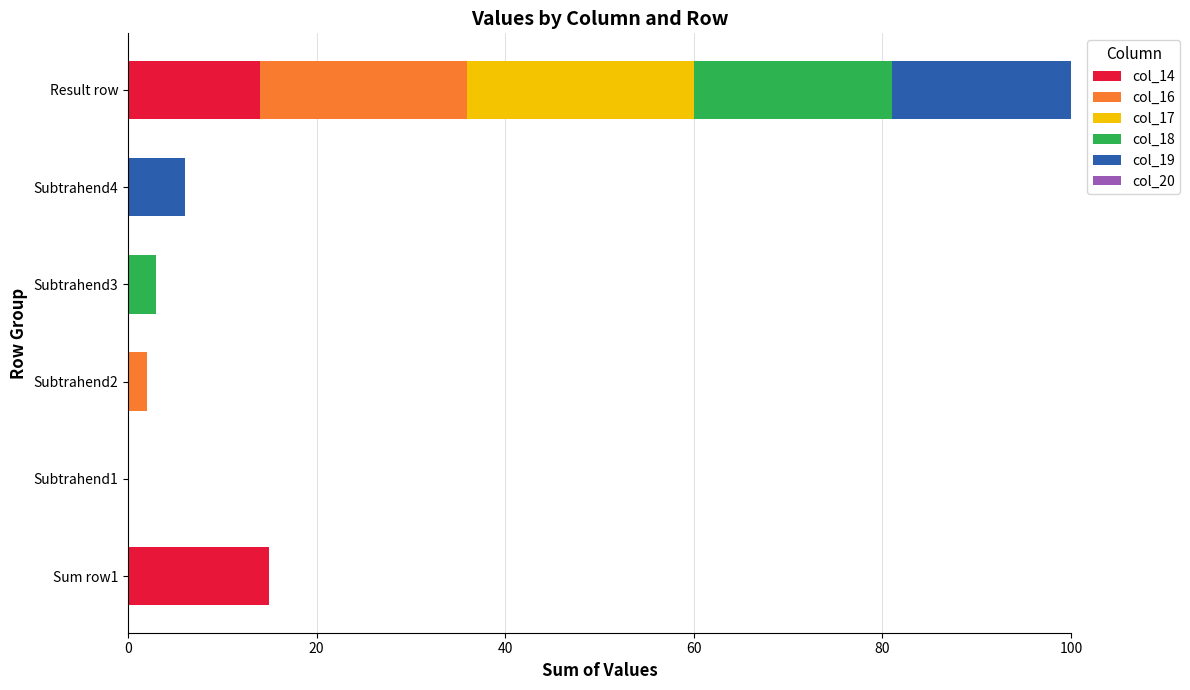

The value of col_14 at Subtrahend1 is 10. True or false?

False